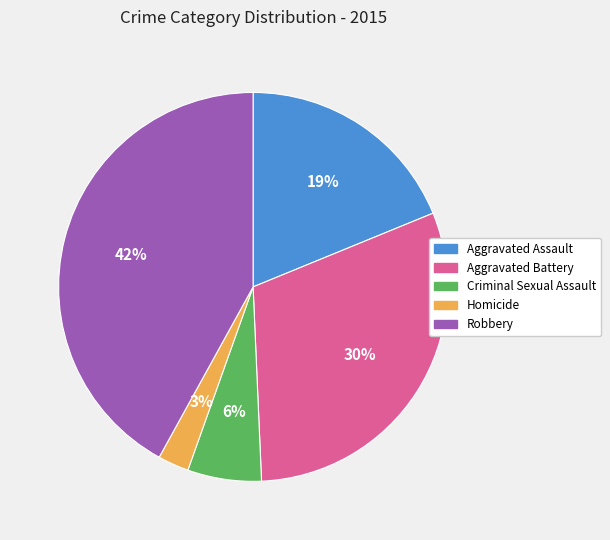

True or false: Aggravated Assault accounts for 28% of the total.

False